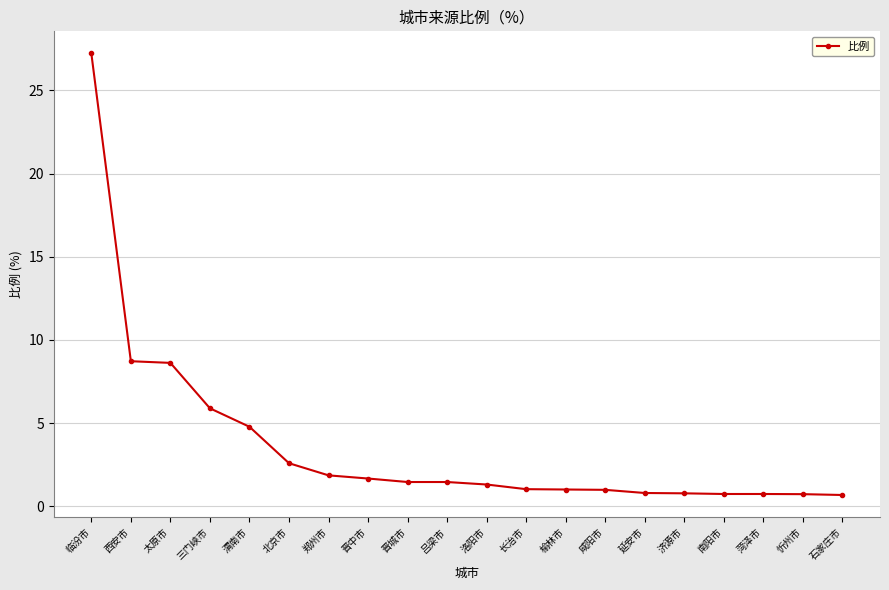

What is the smallest value displayed?

0.7